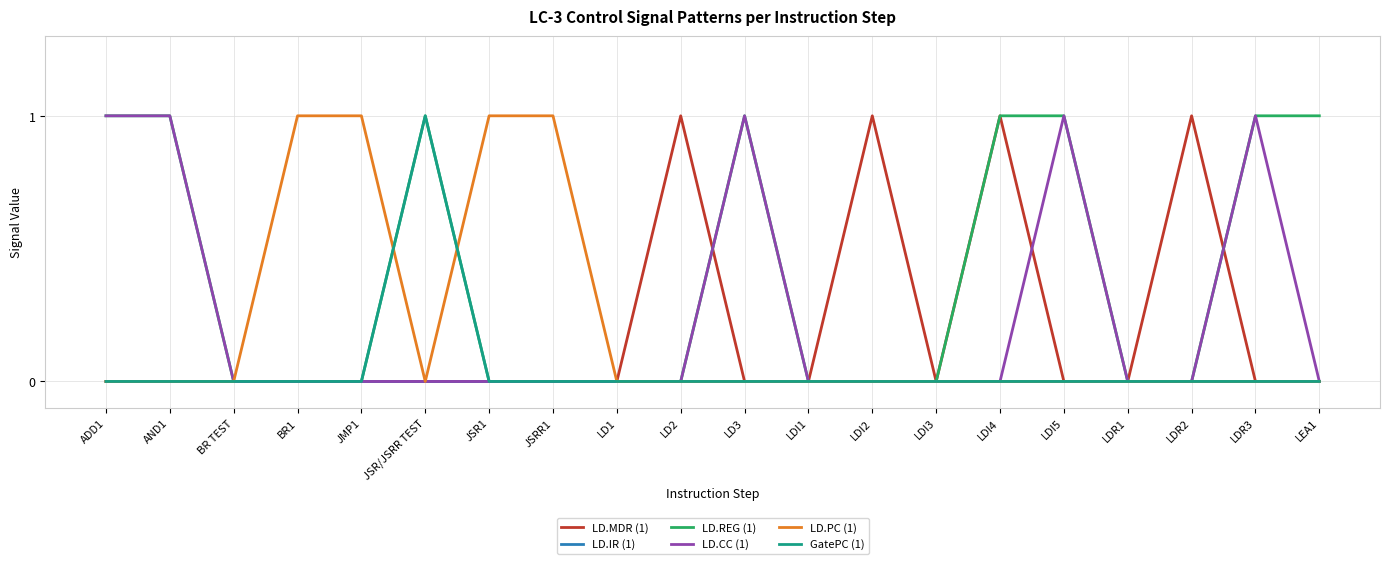

What are all the series names shown in the legend?

LD.MDR (1), LD.IR (1), LD.REG (1), LD.CC (1), LD.PC (1), GatePC (1)